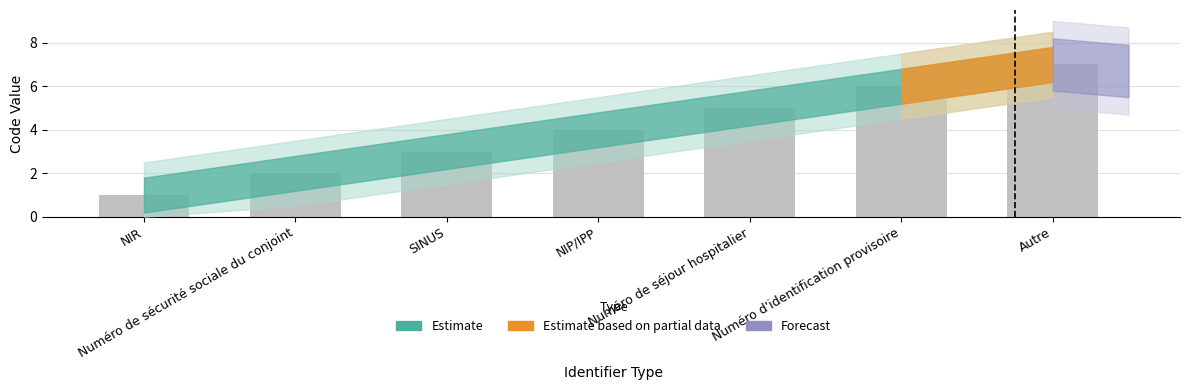

Rank the categories by value from highest to lowest.

Autre, Numéro d'identification provisoire, Numéro de séjour hospitalier, NIP/IPP, SINUS, Numéro de sécurité sociale du conjoint, NIR